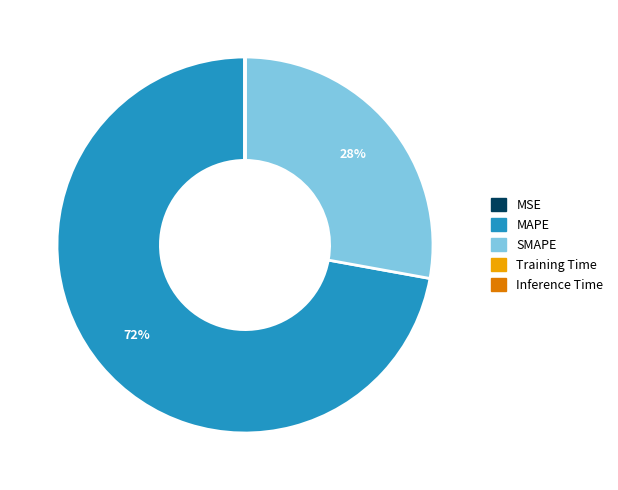

Which slice is the largest?

MAPE